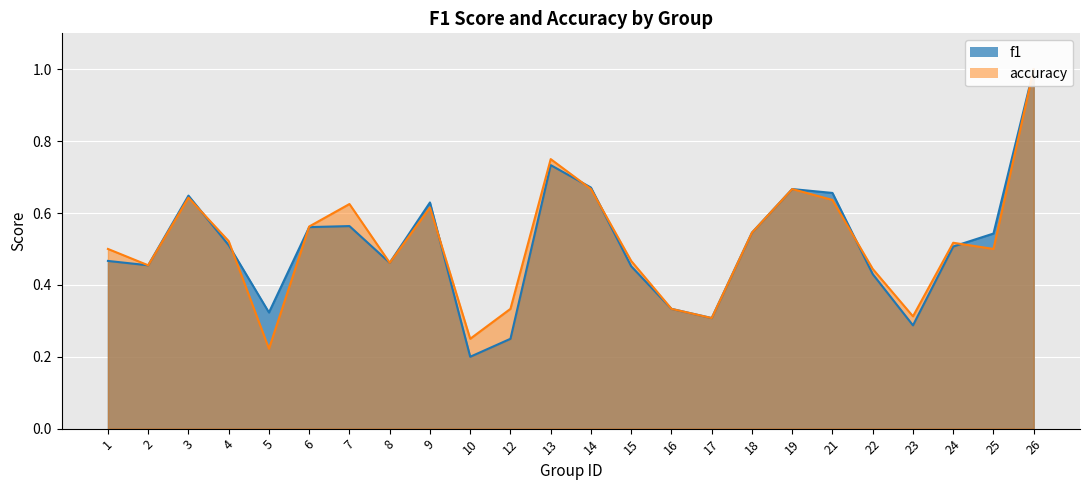

What is the value of the f1 point at the 18th from the left?

0.7